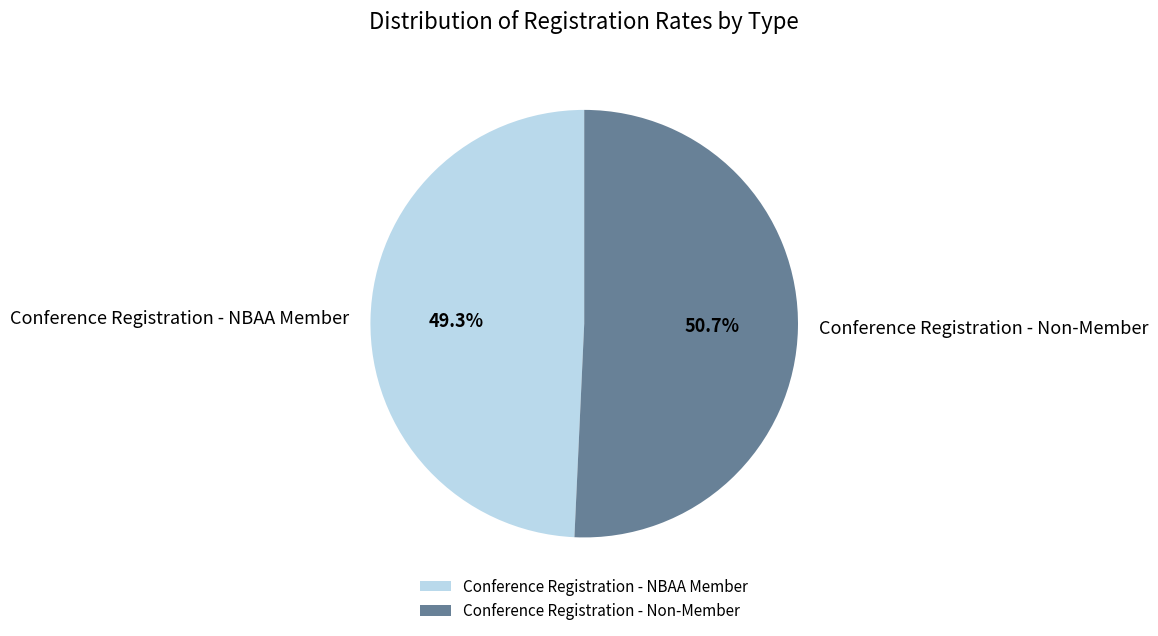

Which slice is the smallest?

Conference Registration - NBAA Member